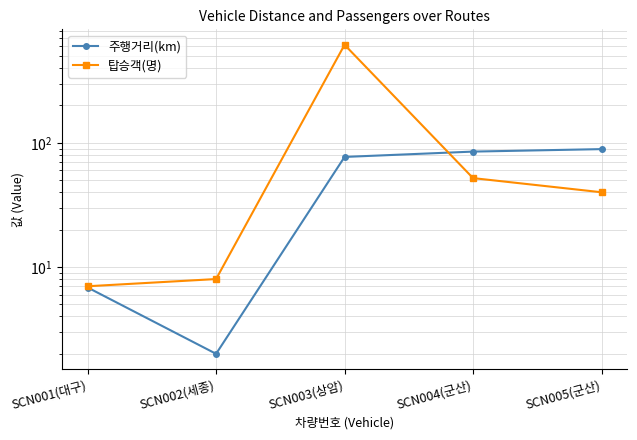

What is the lowest value of the 탑승객(명) series?

7.0